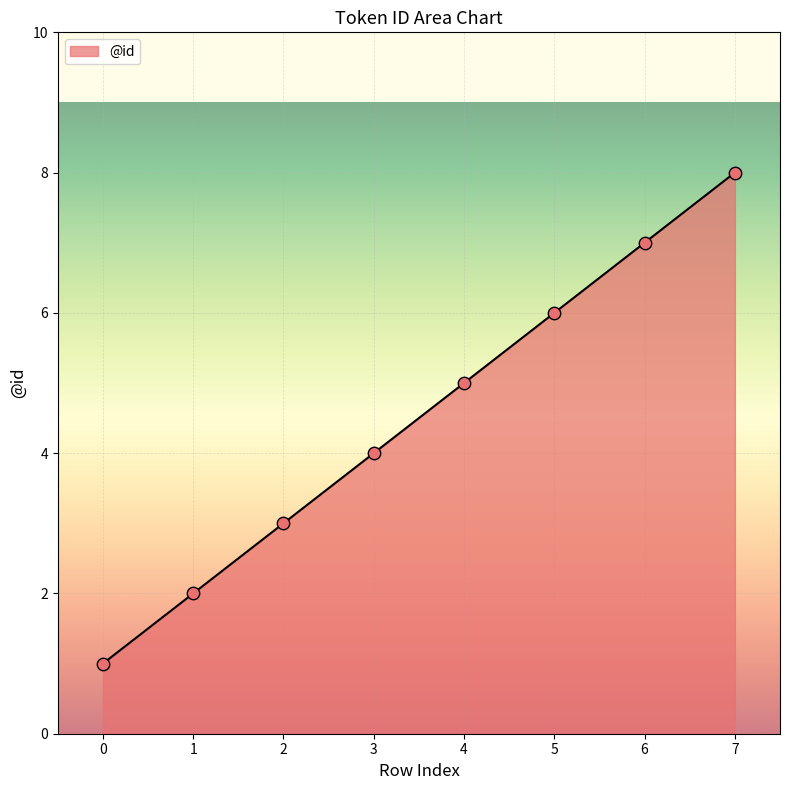

Approximately how many times larger is the value at 6 compared to 0?

7.0